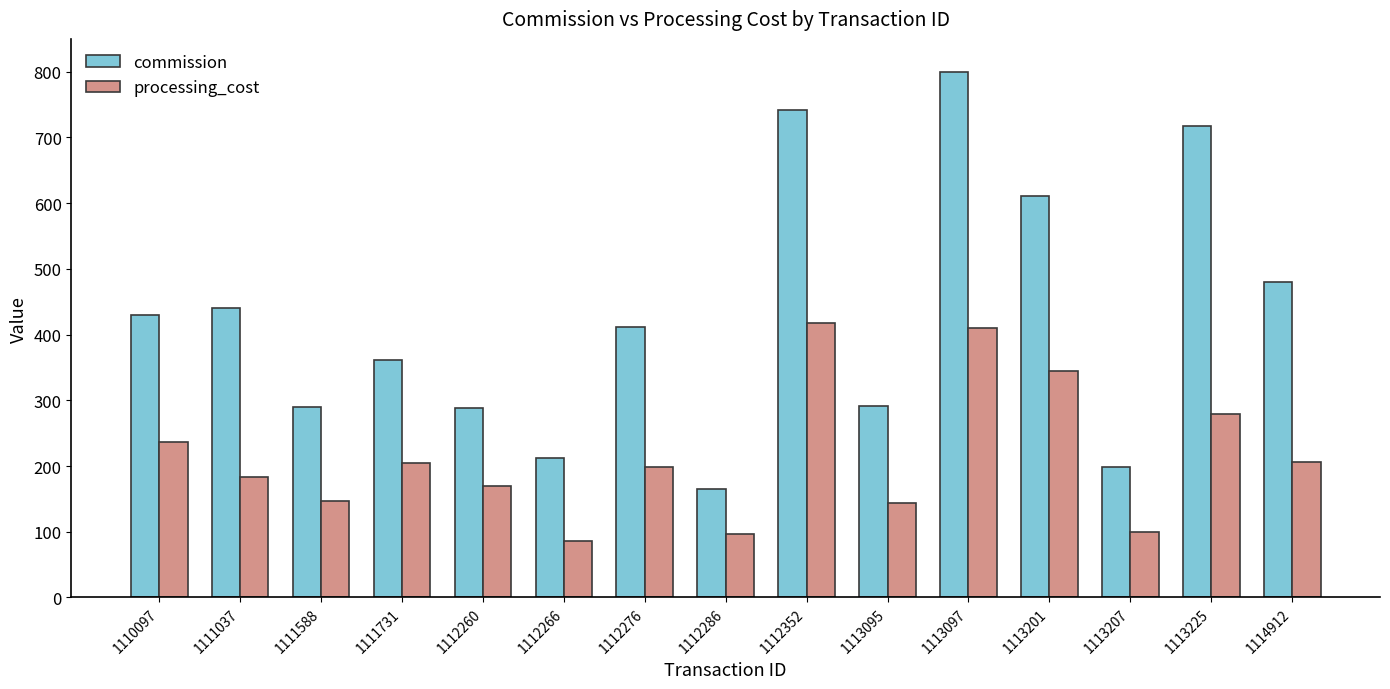

What is the difference between the highest and lowest values at 1110097?

193.6